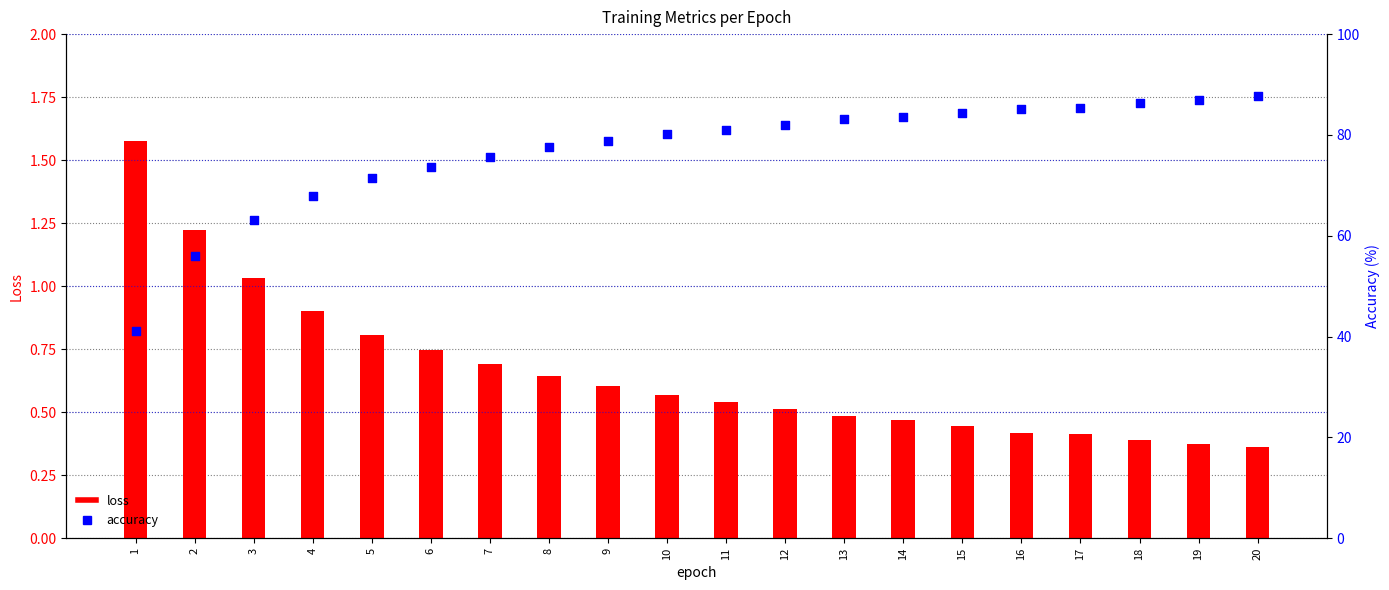

At how many categories does at least one series exceed 86?

3